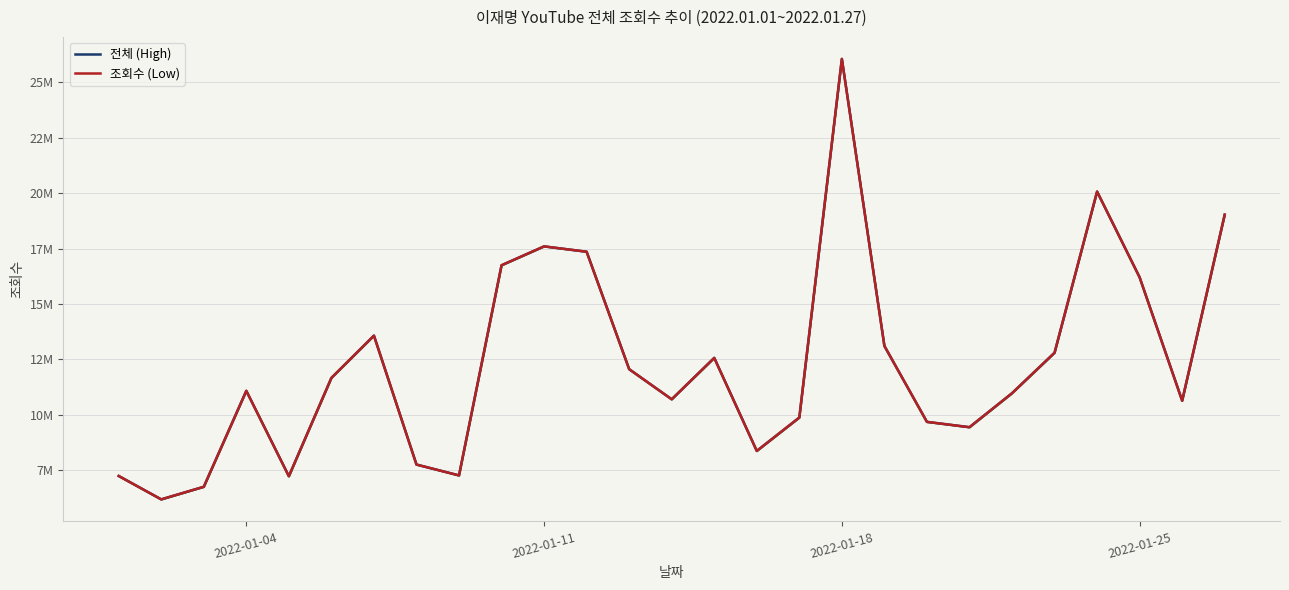

Rank the series by their maximum value, from highest to lowest.

전체 (High), 조회수 (Low)